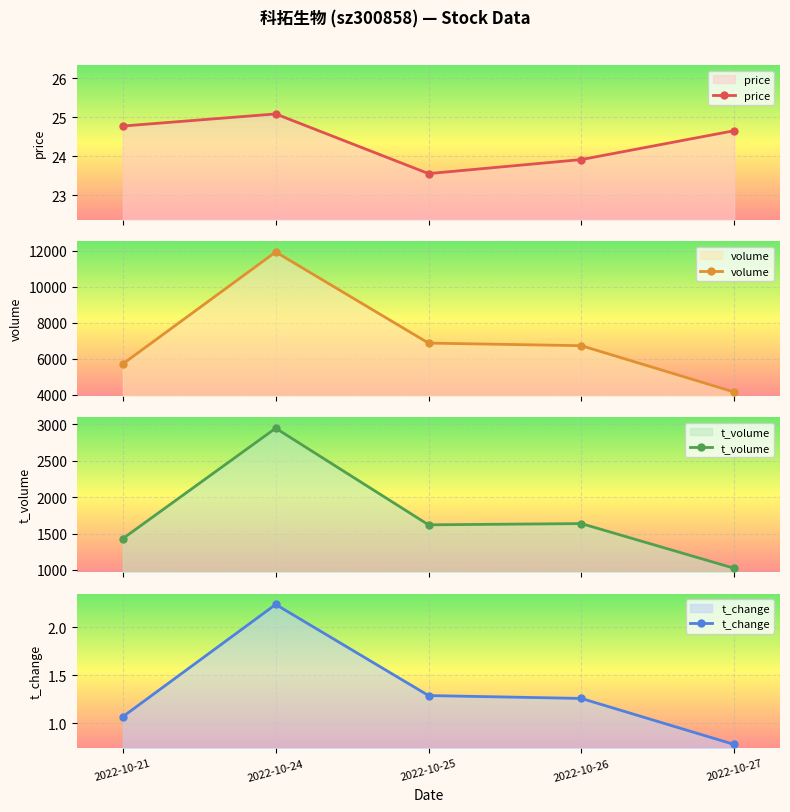

Between 2022-10-21 and 2022-10-24, which series saw the biggest shift?

volume